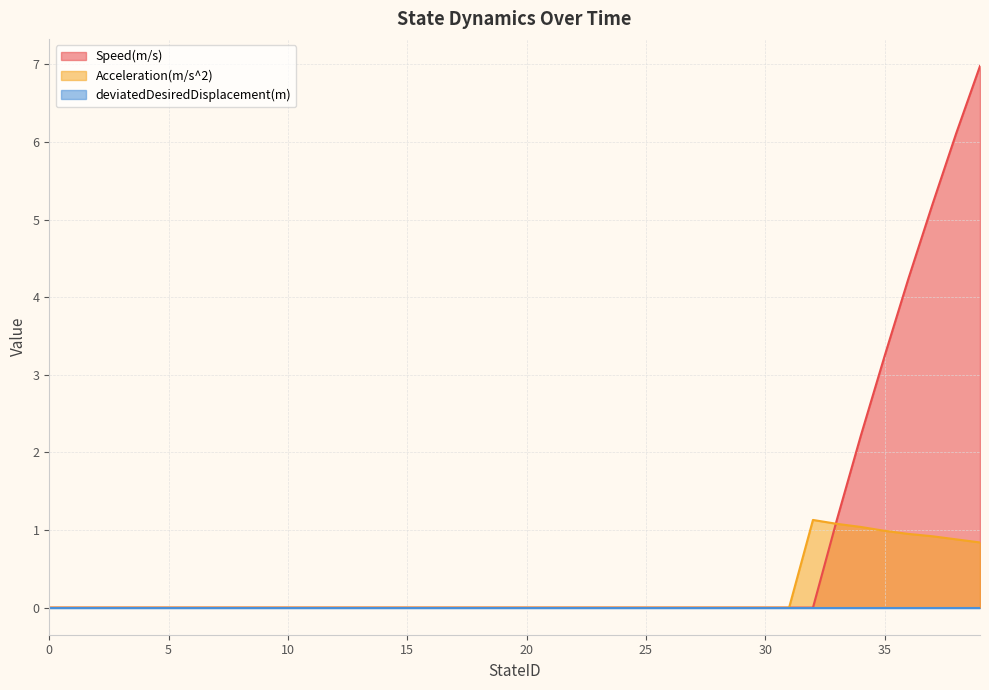

Which series has the largest total across all categories?

Speed(m/s)